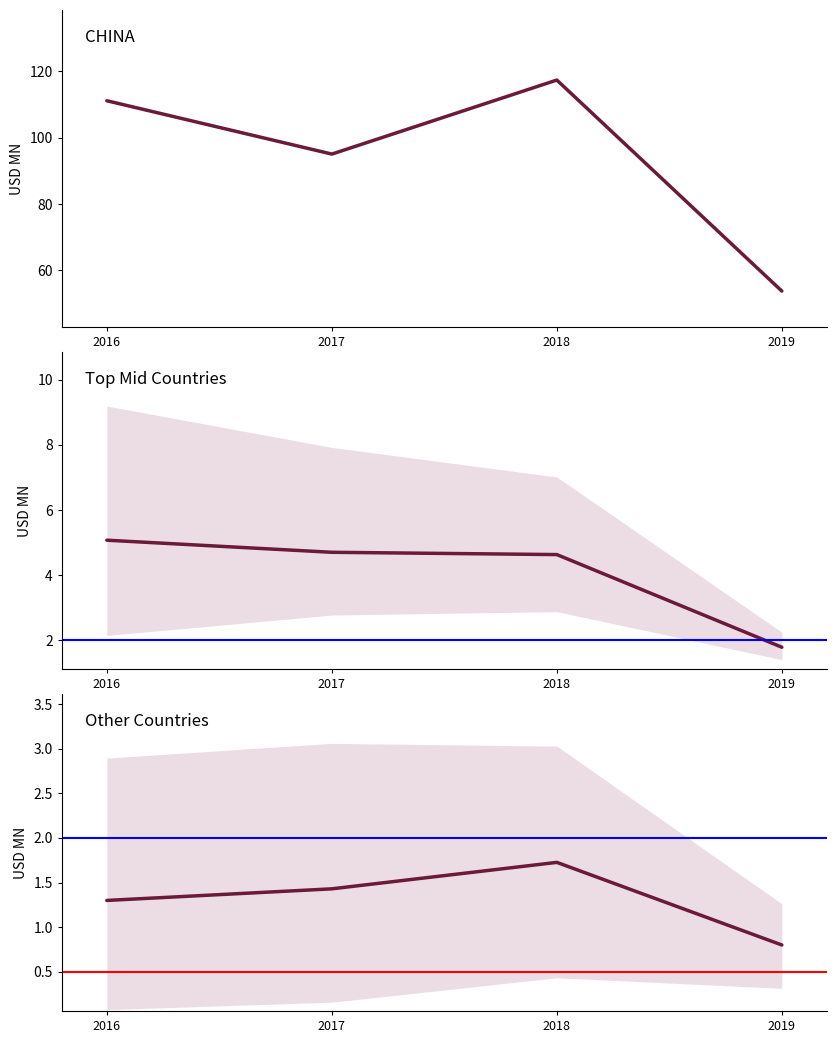

How many interior local peaks does the Other Countries series have?

1